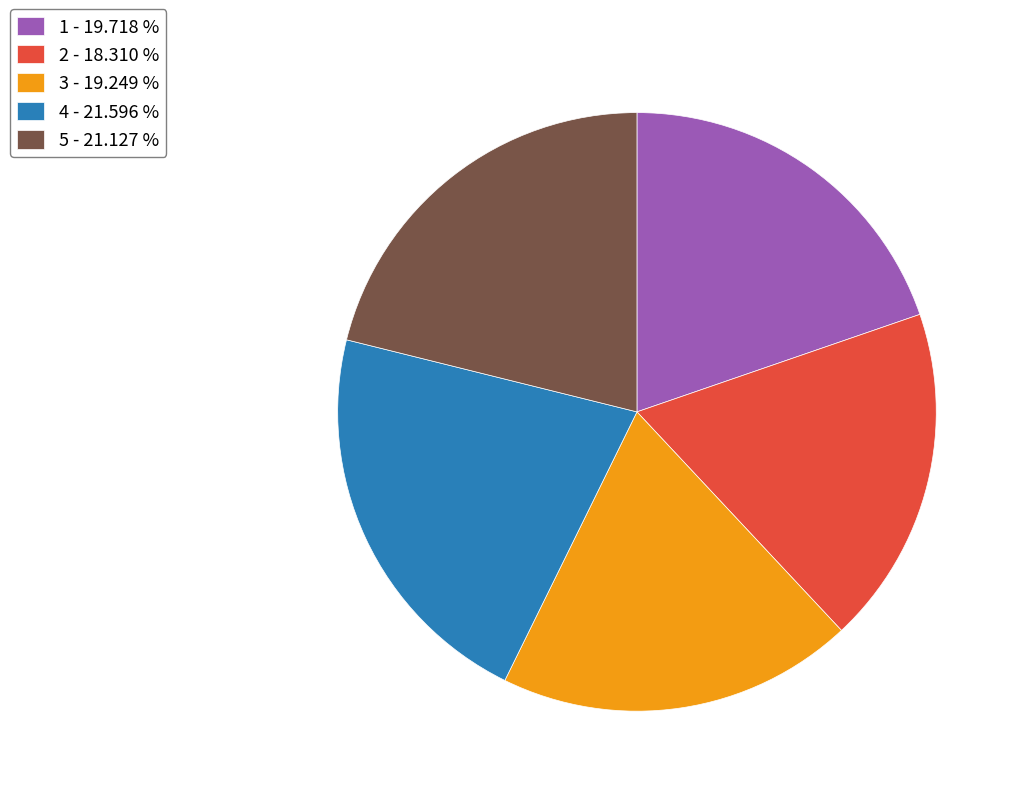

Do 3 - 19.249 % and 4 - 21.596 % together represent more than half of the pie?

No